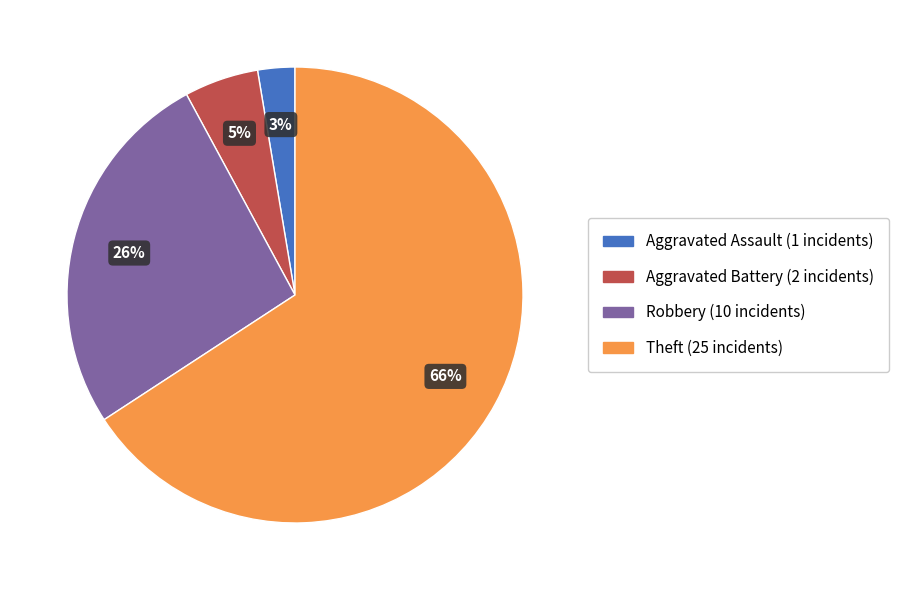

To the nearest percent, what is the average slice percentage?

25%